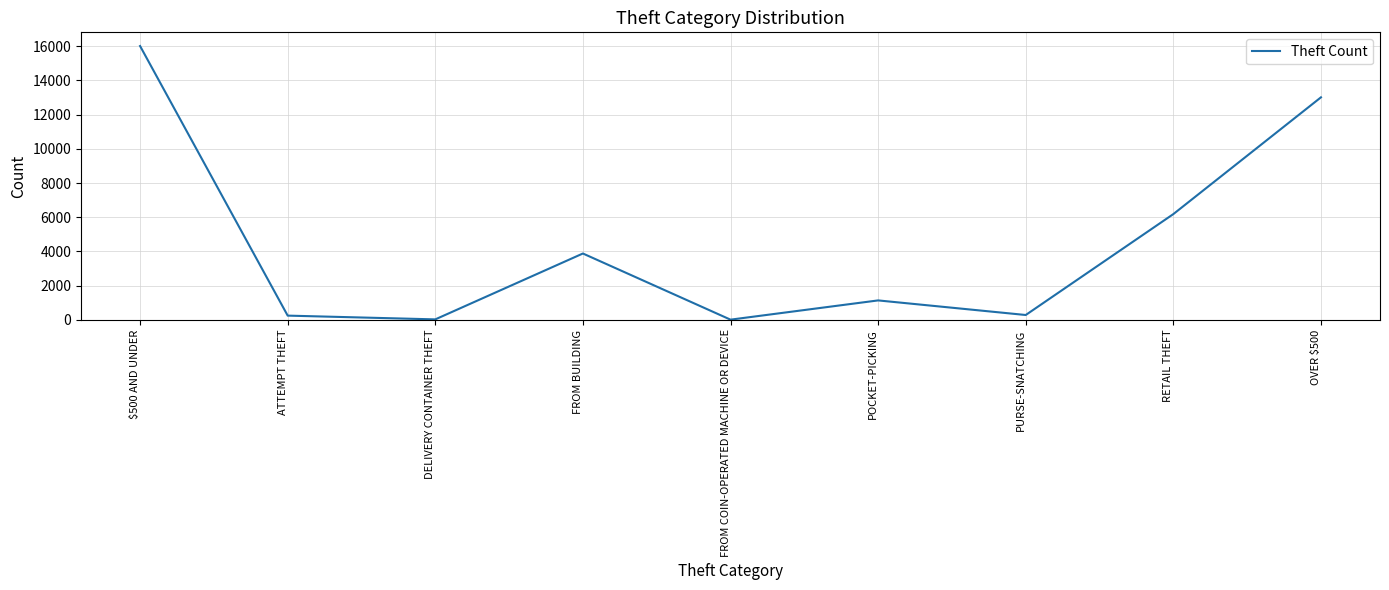

What is the difference between the values at FROM BUILDING and $500 AND UNDER?

12141